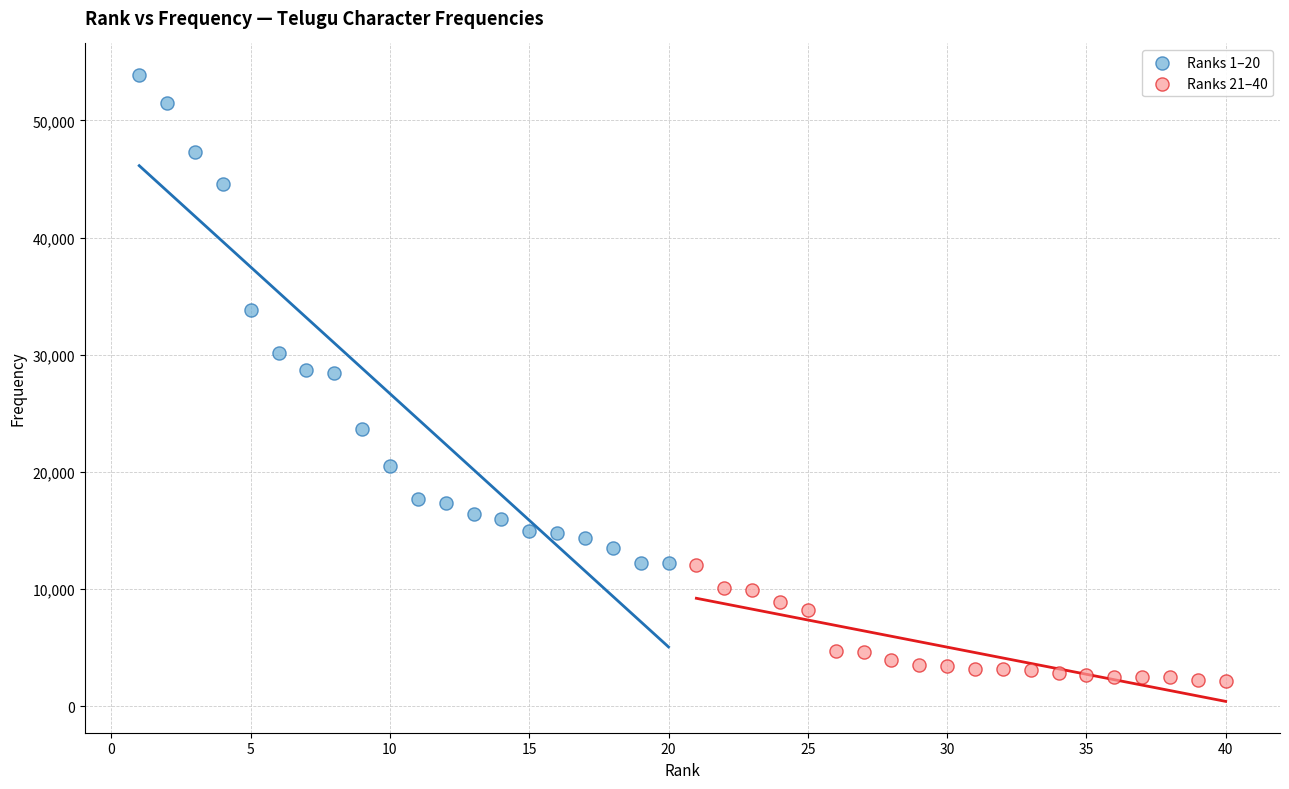

Which series contains the lowest Y value?

Ranks 21–40